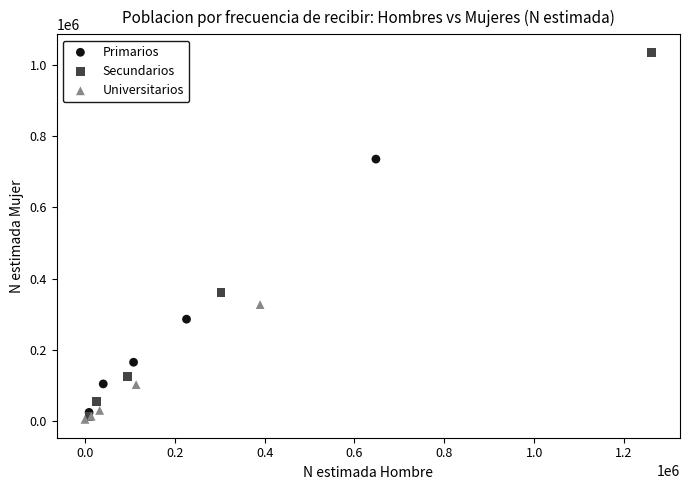

Which series reaches the maximum Y coordinate?

Secundarios